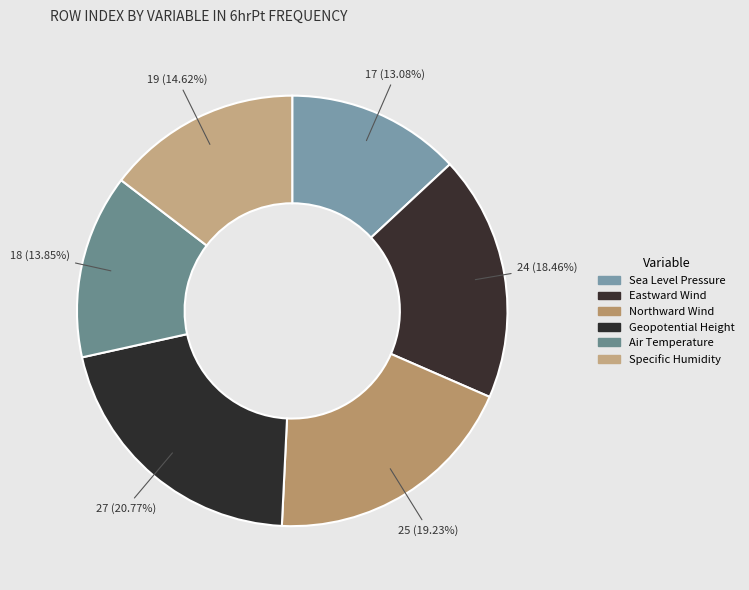

Count the number of slices in the pie.

6